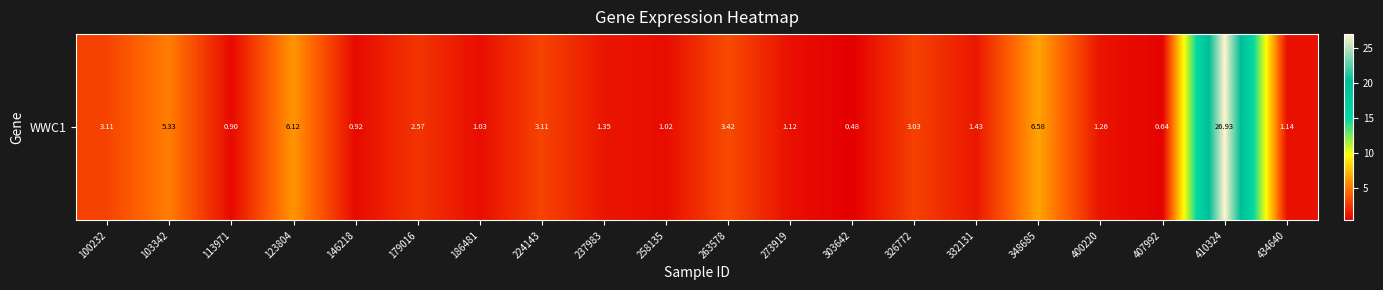

What is the difference between the second highest and second lowest values?

5.9